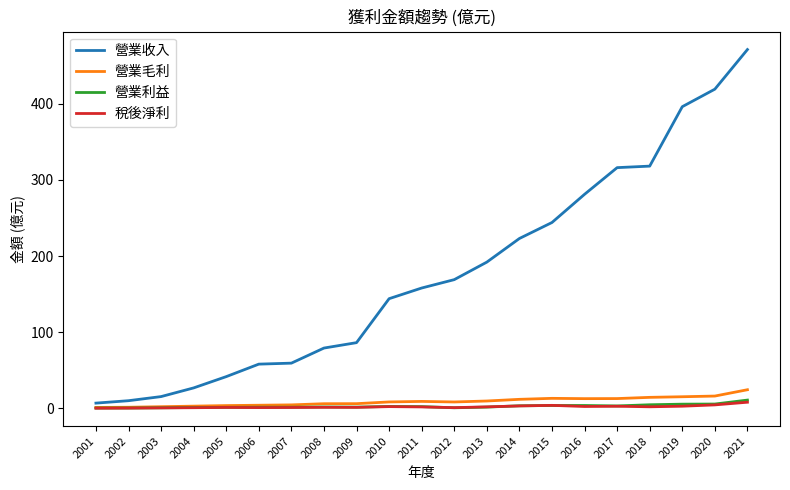

True or false: 營業利益 has a value of 5.7 at 2020.

True